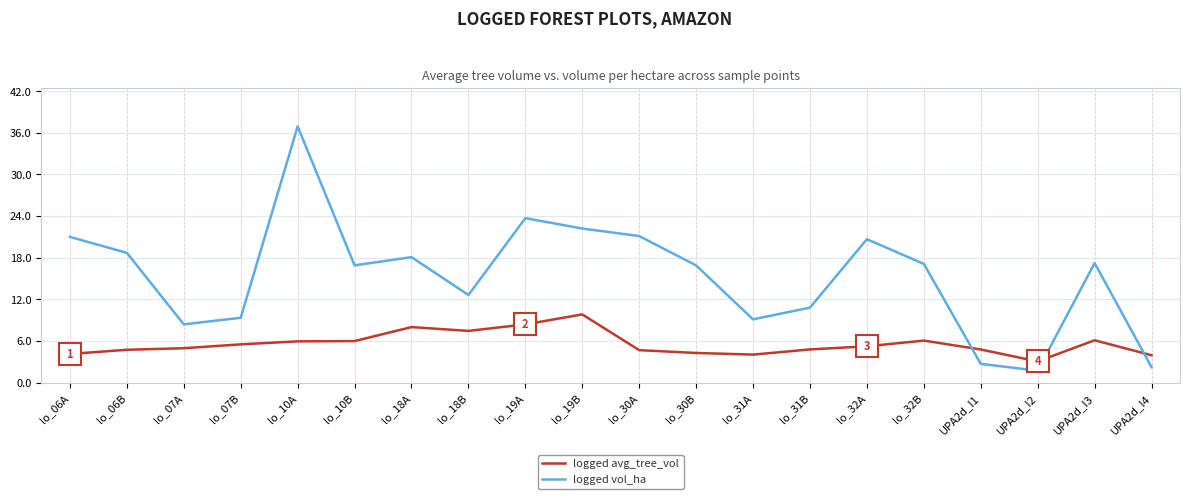

What are all the series names shown in the legend?

logged avg_tree_vol, logged vol_ha